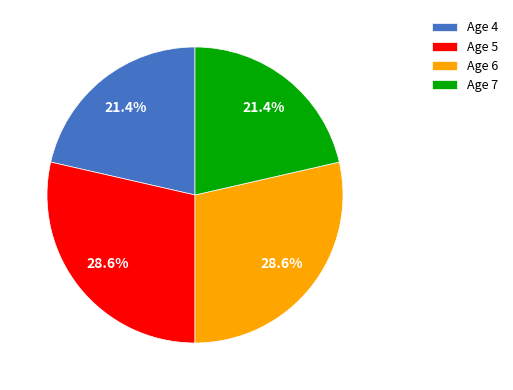

Combined, what portion of the pie is Age 6 and Age 4?

50.0%